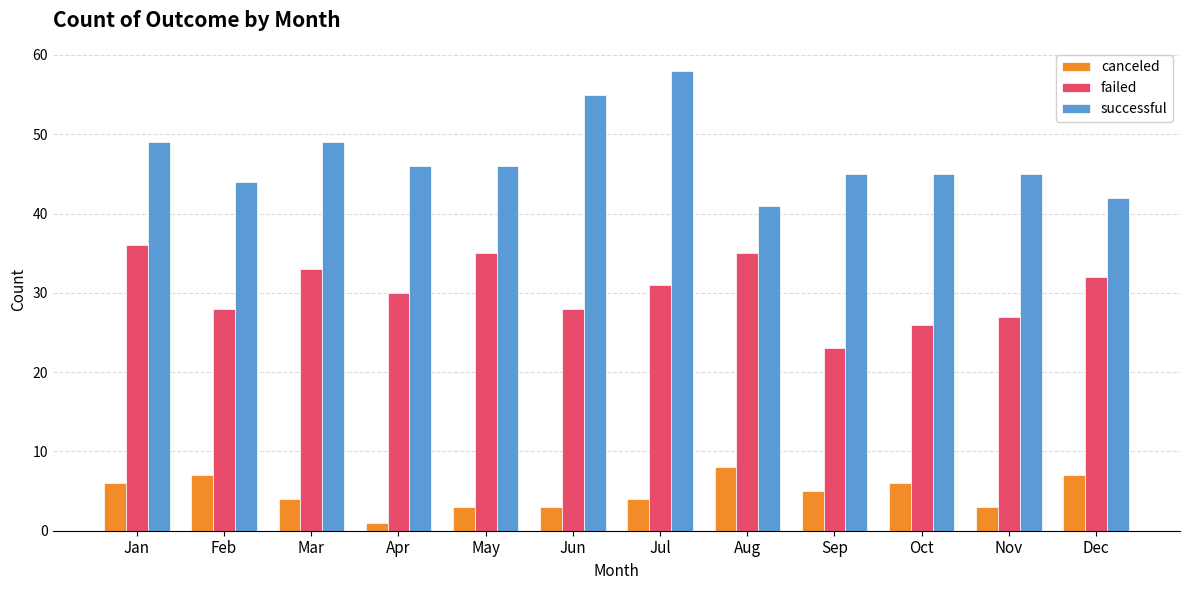

Count the number of data series in this chart.

3